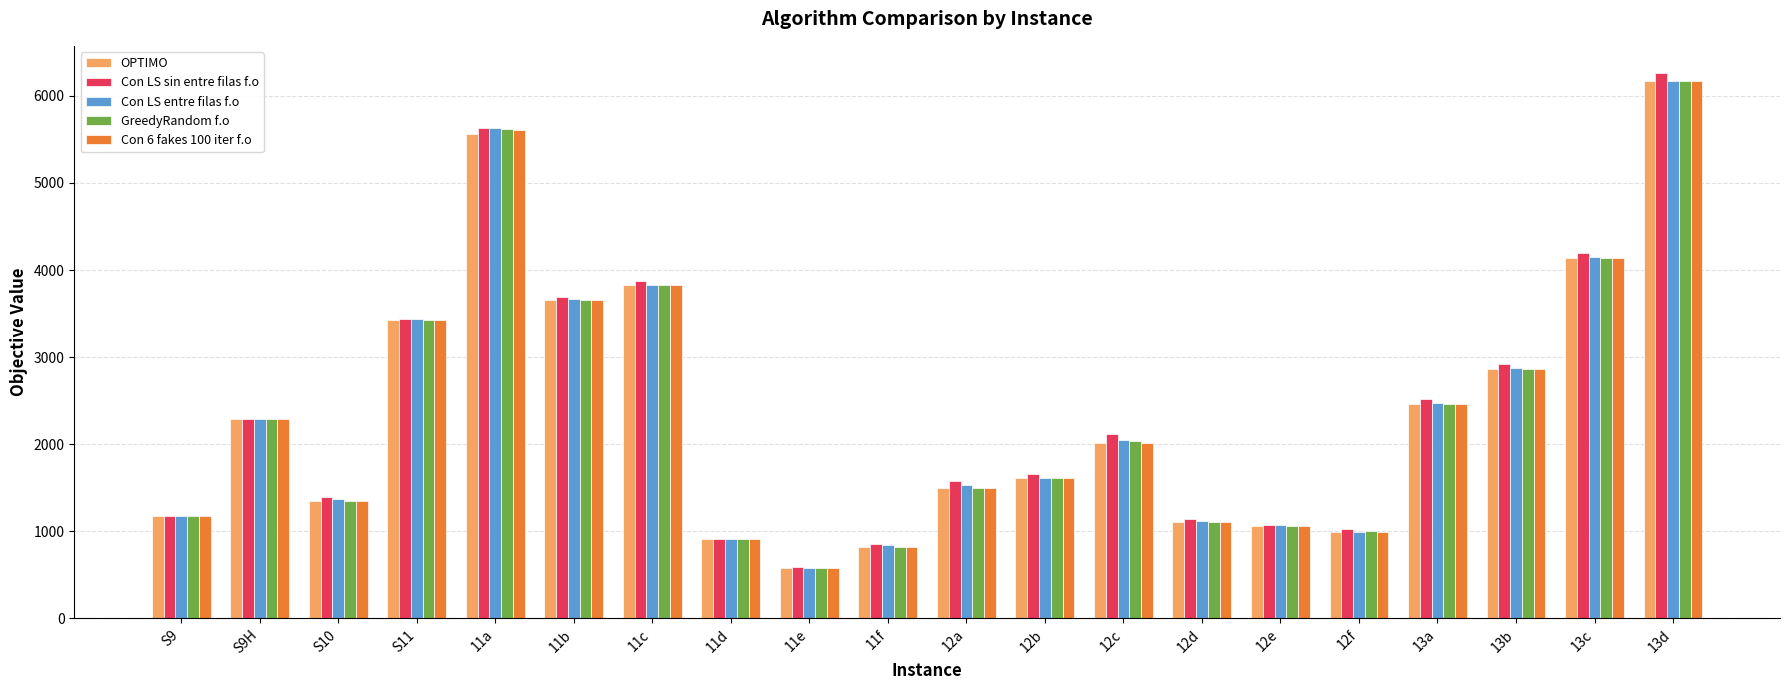

At which category is the sum across all series the highest?

13d